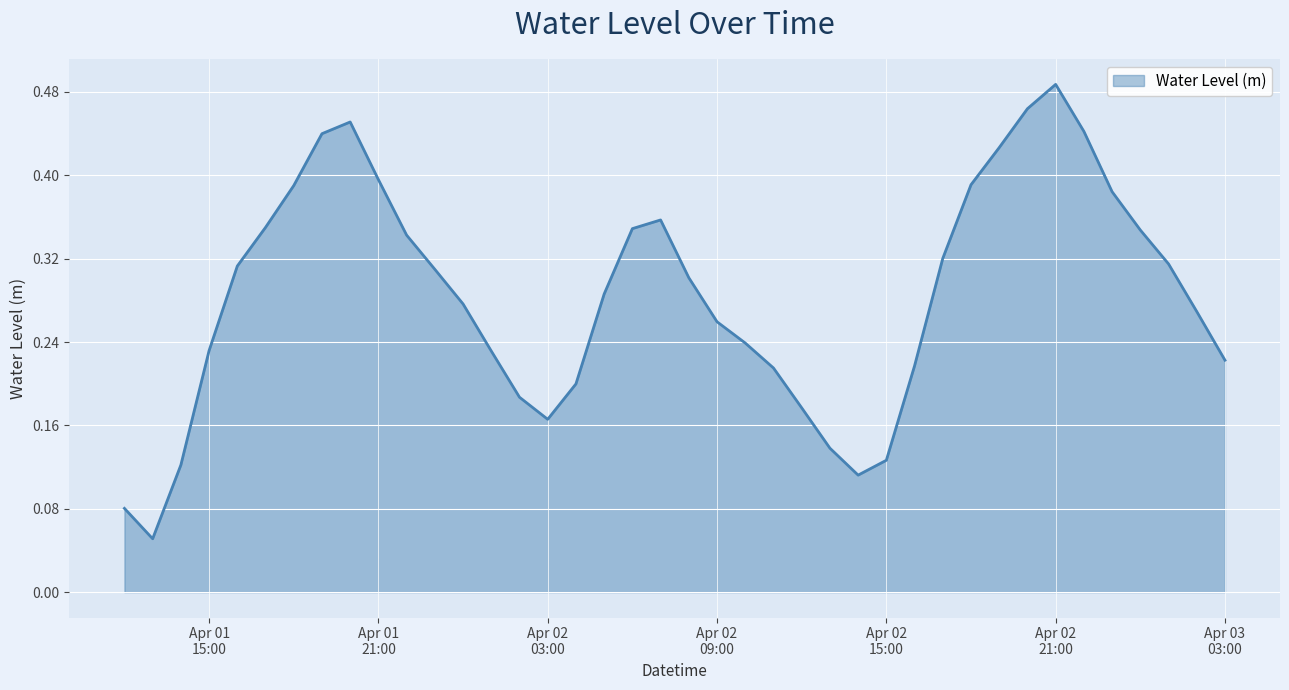

What is the average value?

0.3